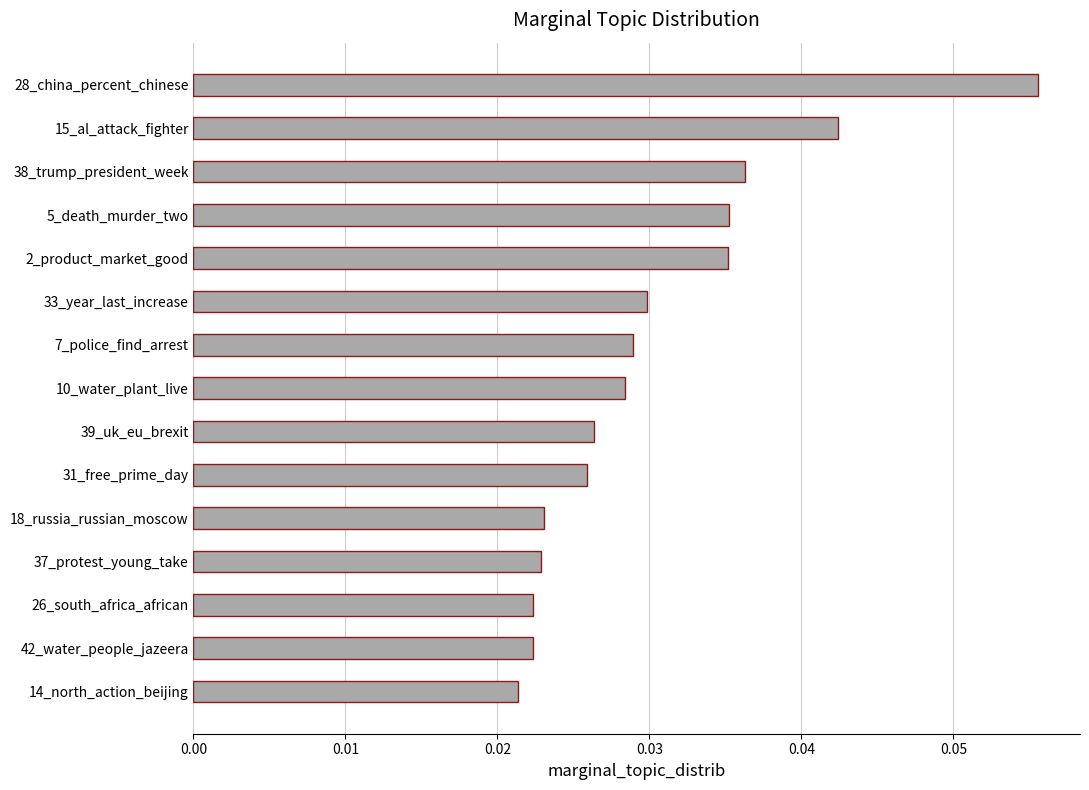

At which category does the chart reach its peak across all series?

28_china_percent_chinese